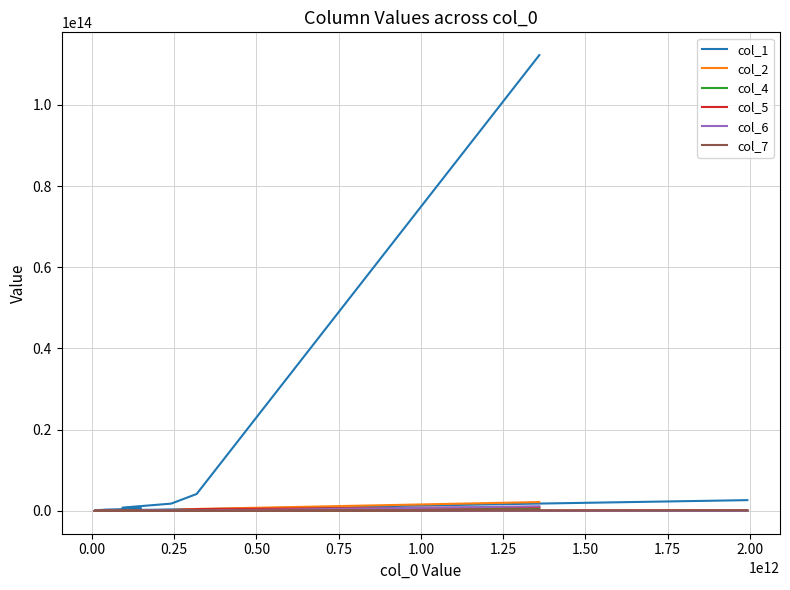

True or false: col_4 and col_6 cross at least once.

True